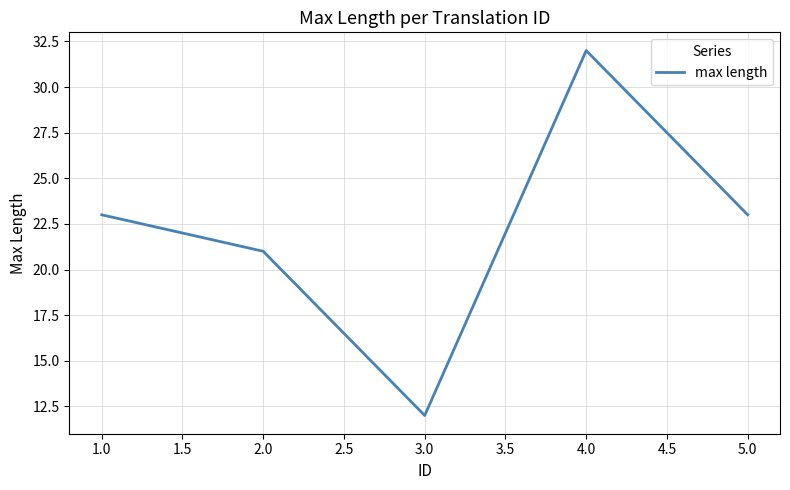

What is the difference between the second highest and minimum values?

11